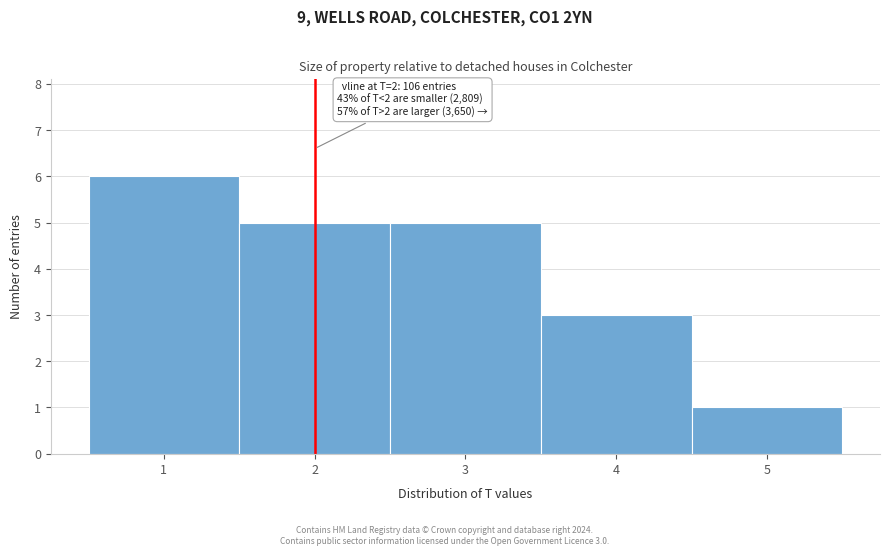

Over which range of the x-axis is the bar tallest?

0.5 to 1.5